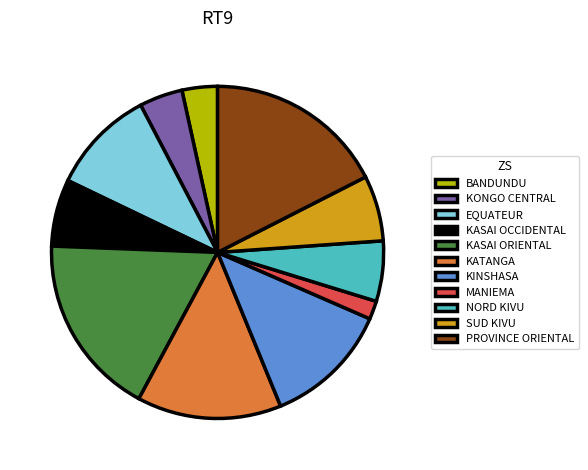

Do KINSHASA and KATANGA together represent more than half of the pie?

No